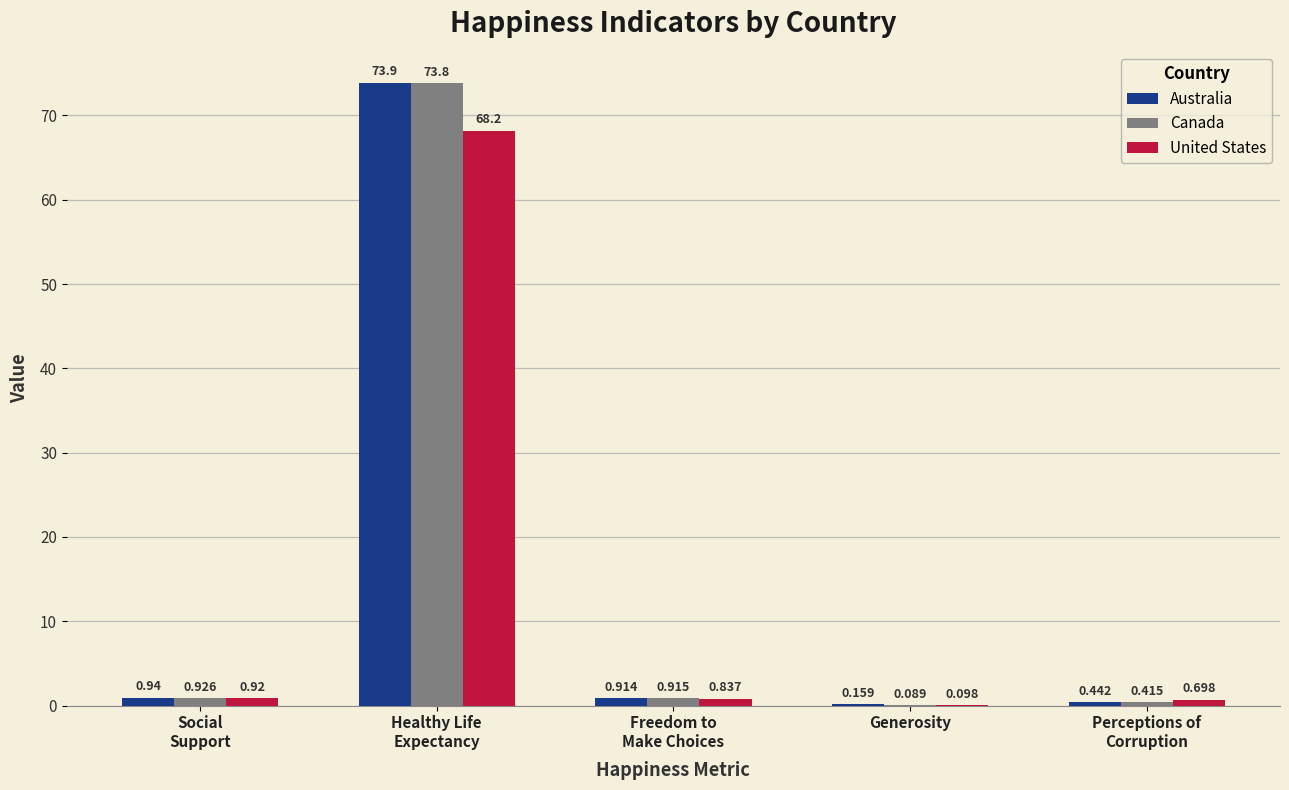

How many distinct data groups are displayed?

3